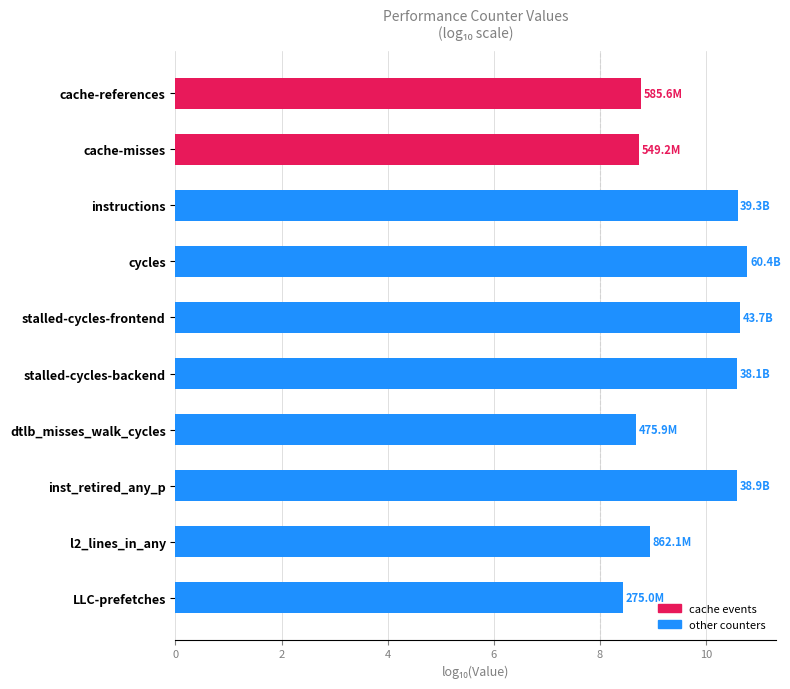

Approximately how many times larger is the value at cache-misses compared to inst_retired_any_p?

0.8